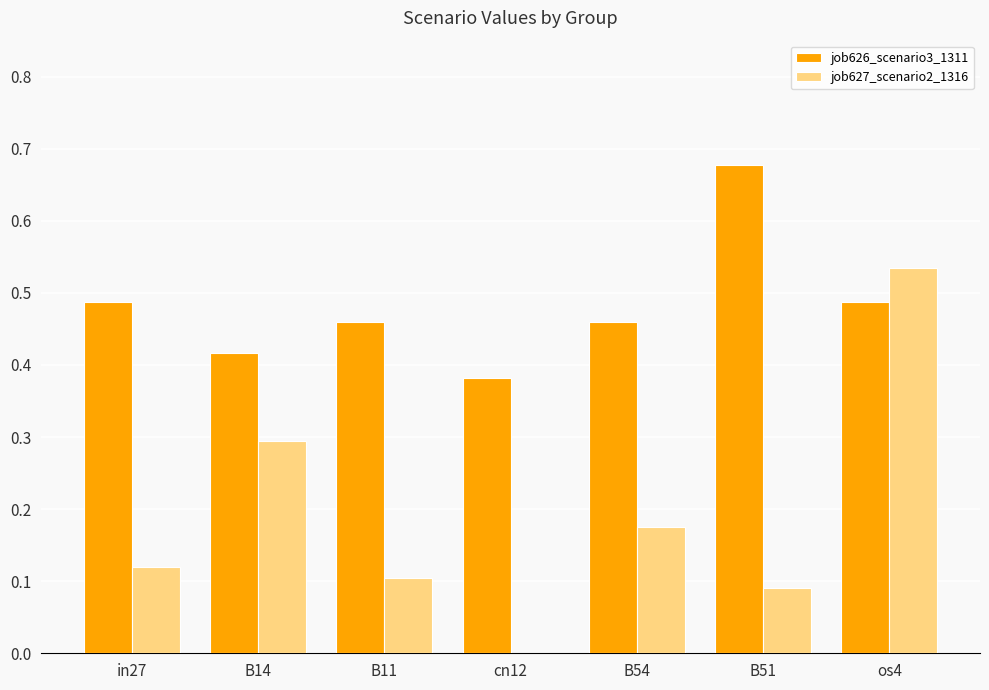

Does the chart contain stacked bars?

No